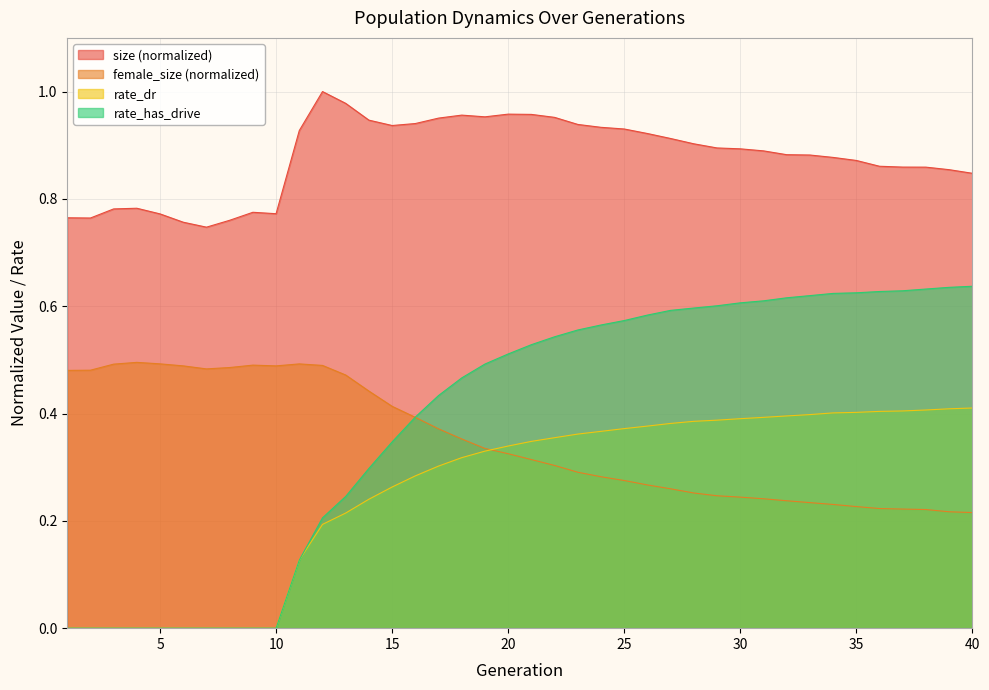

What is the difference between the maximum and minimum values in the rate_has_drive series?

0.6